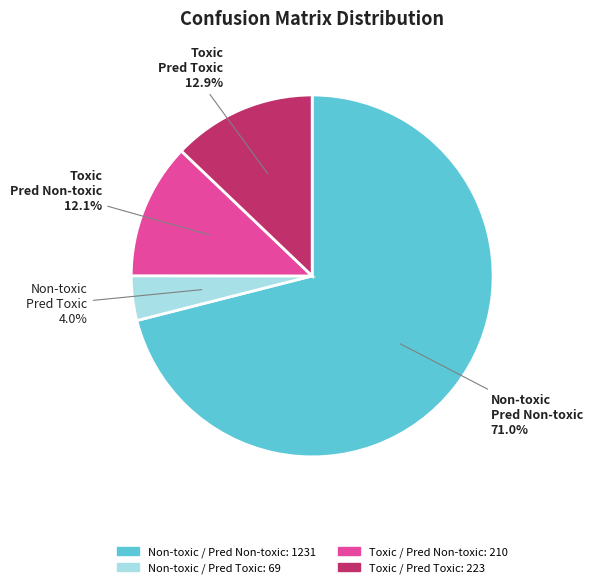

To the nearest percent, what is the difference between the largest and smallest slice percentages?

67%